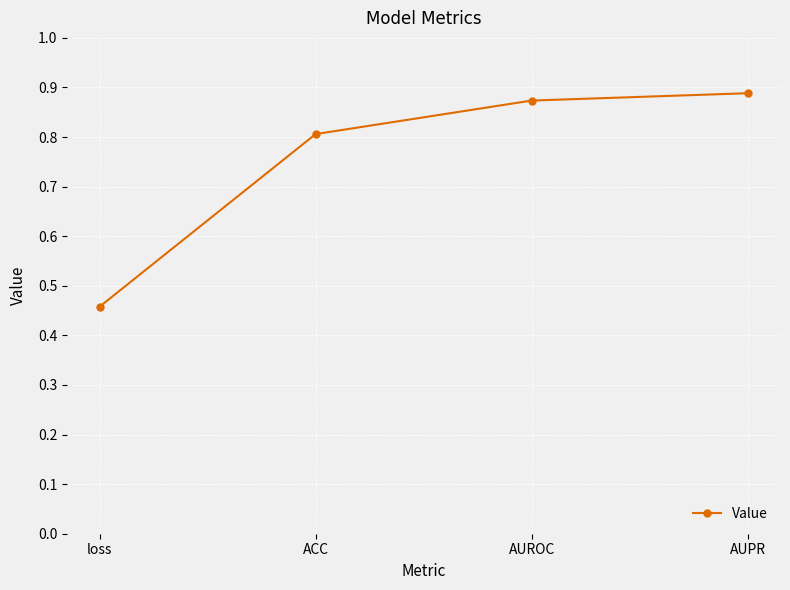

The chart shows a value of 0.8 at ACC. True or false?

True